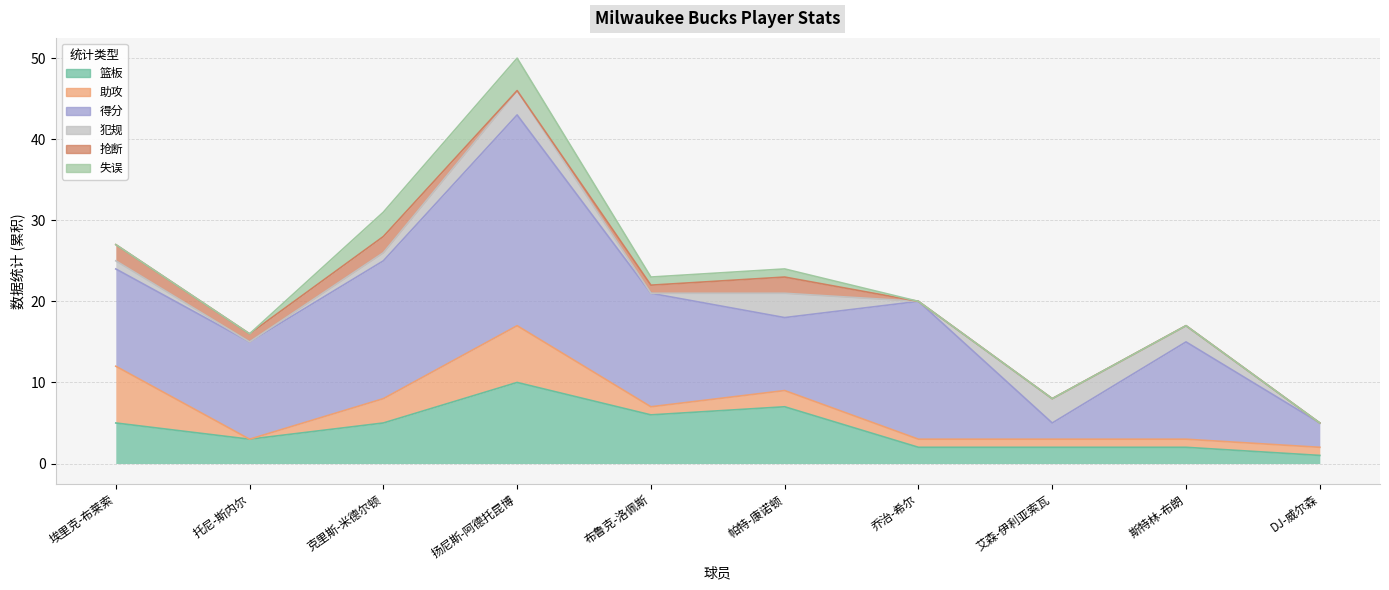

The 犯规 series shows 3 at 艾森-伊利亚索瓦. True or false?

True